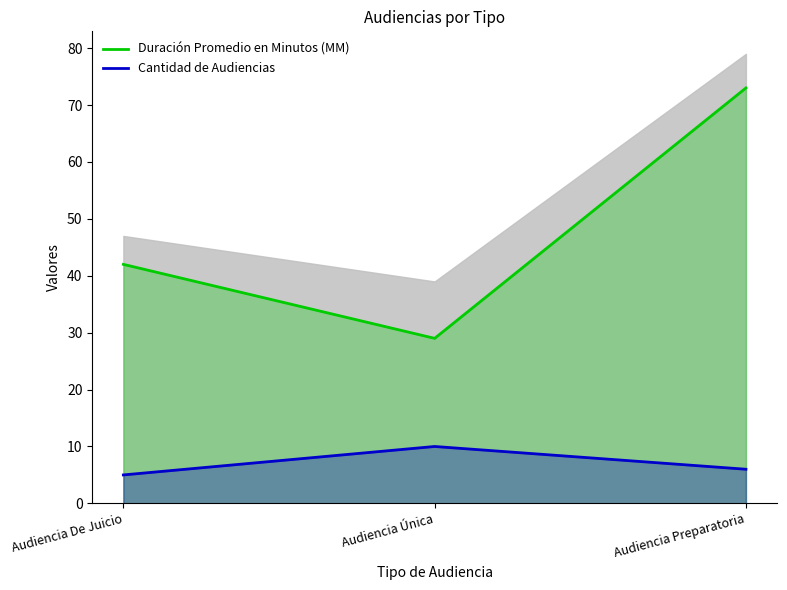

Which category has the highest value across all series?

Audiencia Preparatoria